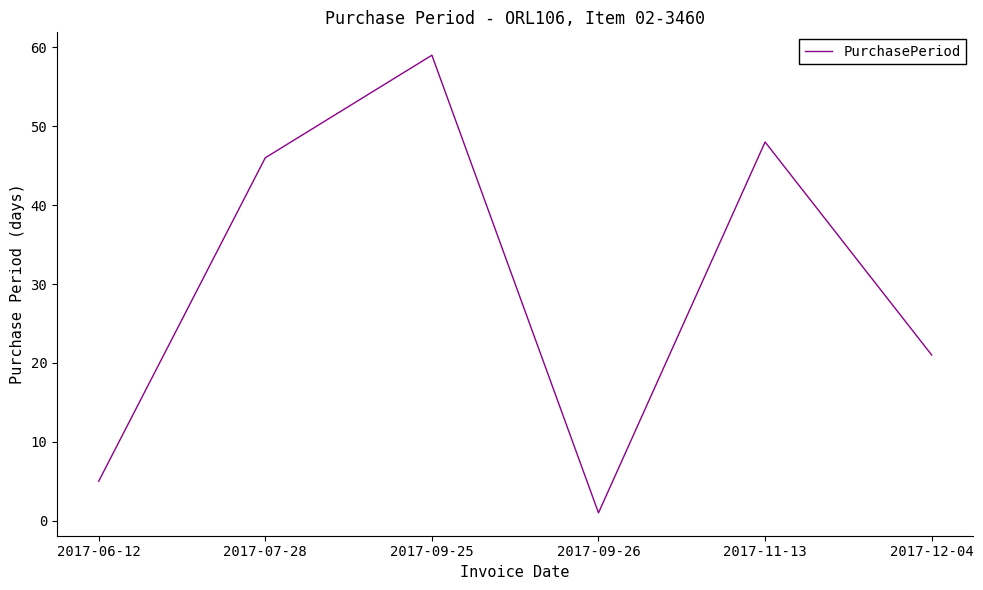

What position from the right is 2017-11-13?

2